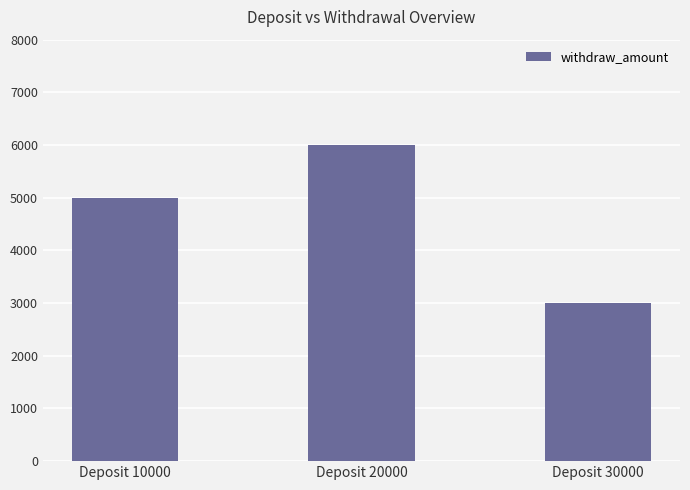

Which label corresponds to the largest value in the chart?

Deposit 20000